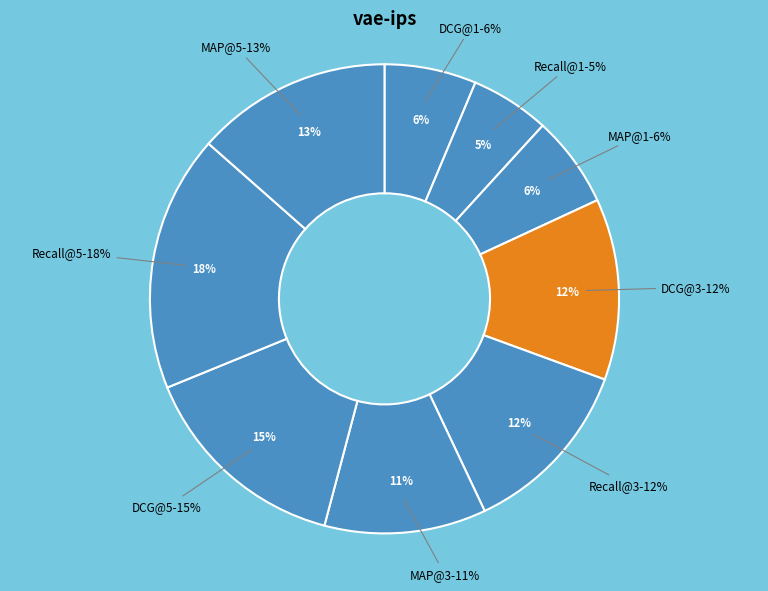

Does MAP@1 account for over 50% of the chart?

No